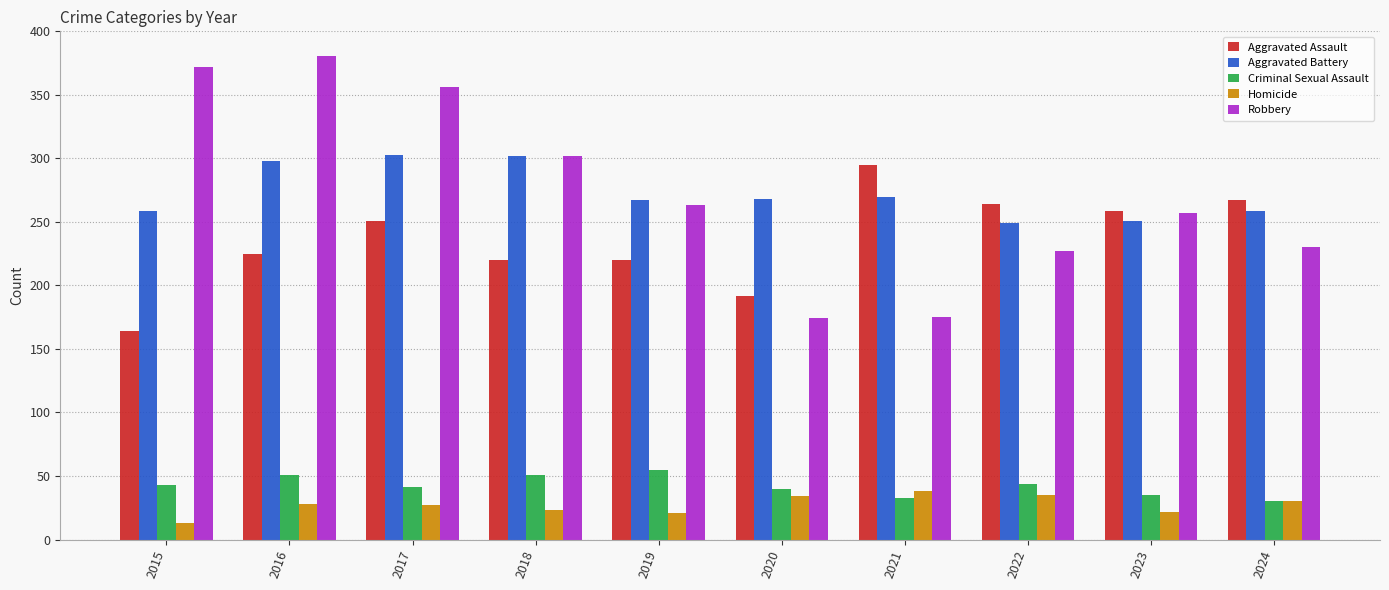

What is the maximum value for Homicide?

38